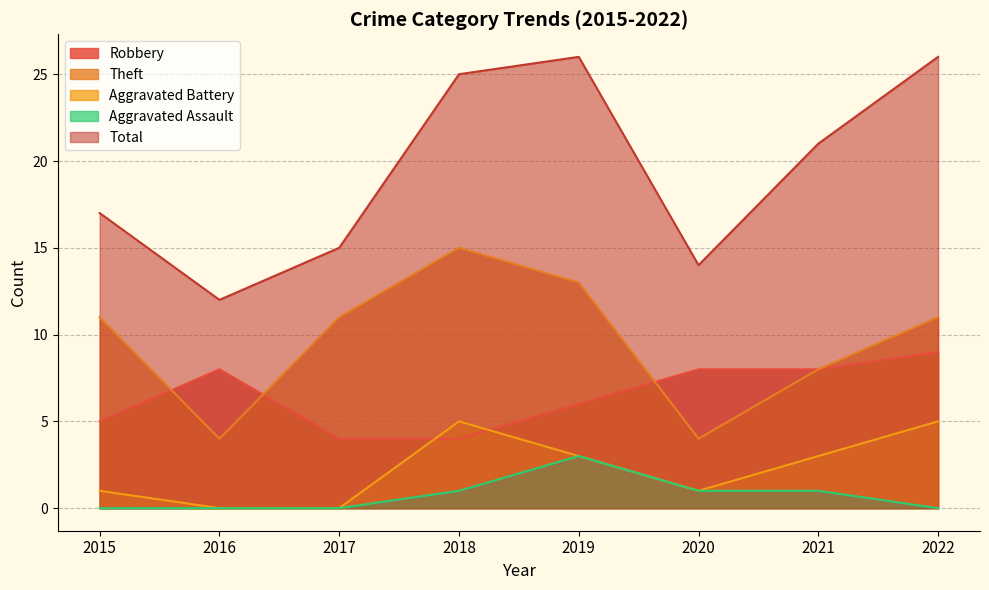

Is it true that Robbery equals 1 at 2018?

False